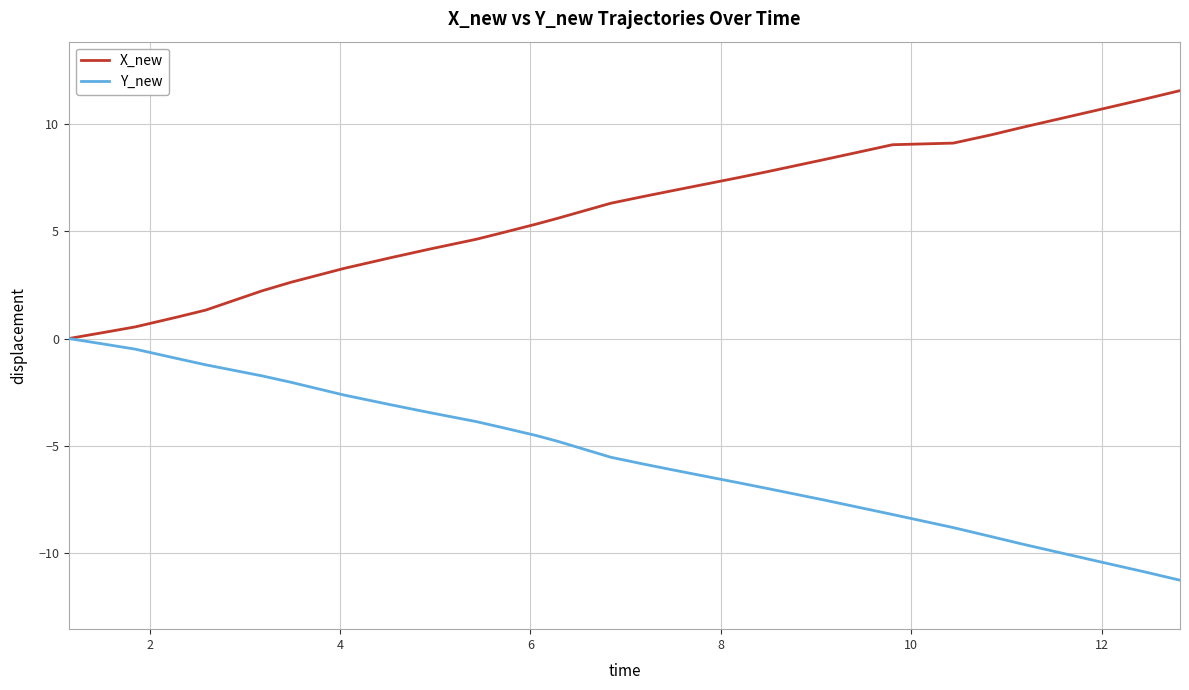

Is this an area chart (filled region under the line)?

No